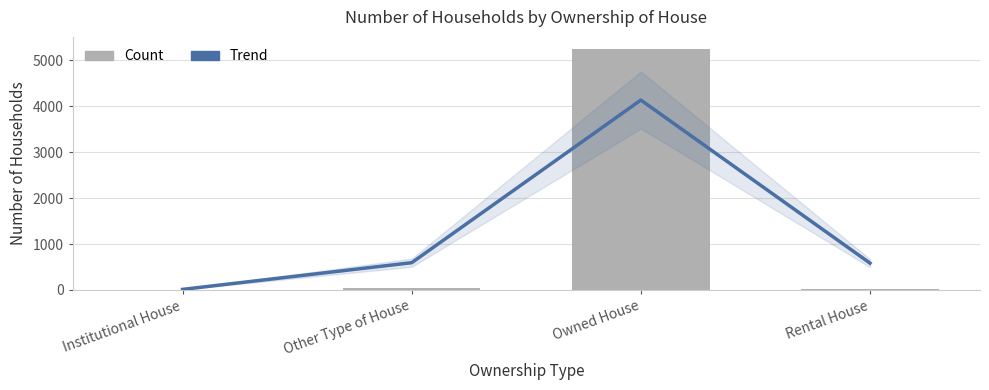

What is the sum of all Number values?

5329